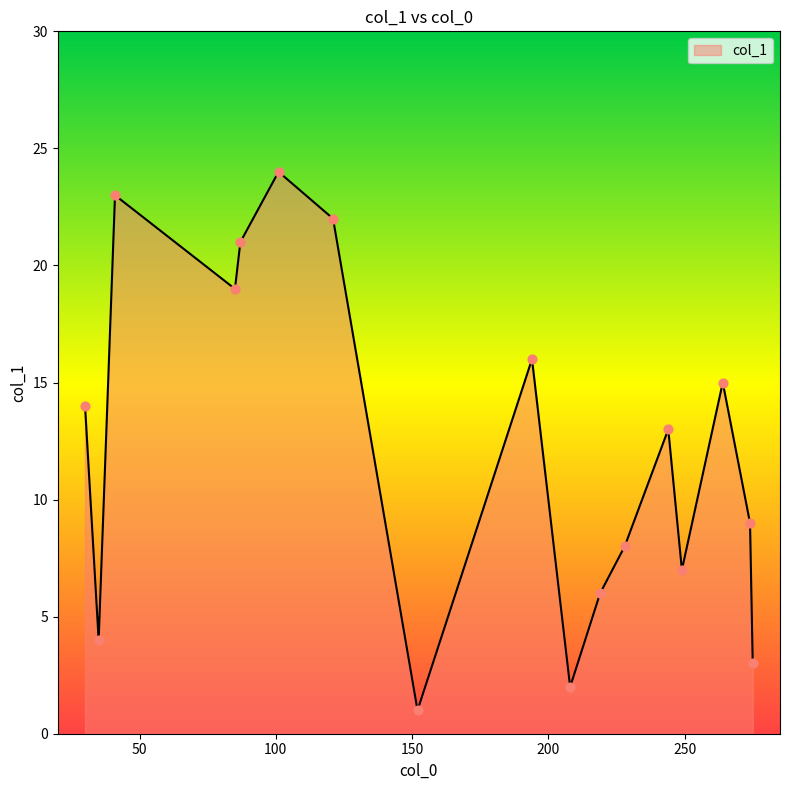

What is the difference between the maximum and minimum values?

23